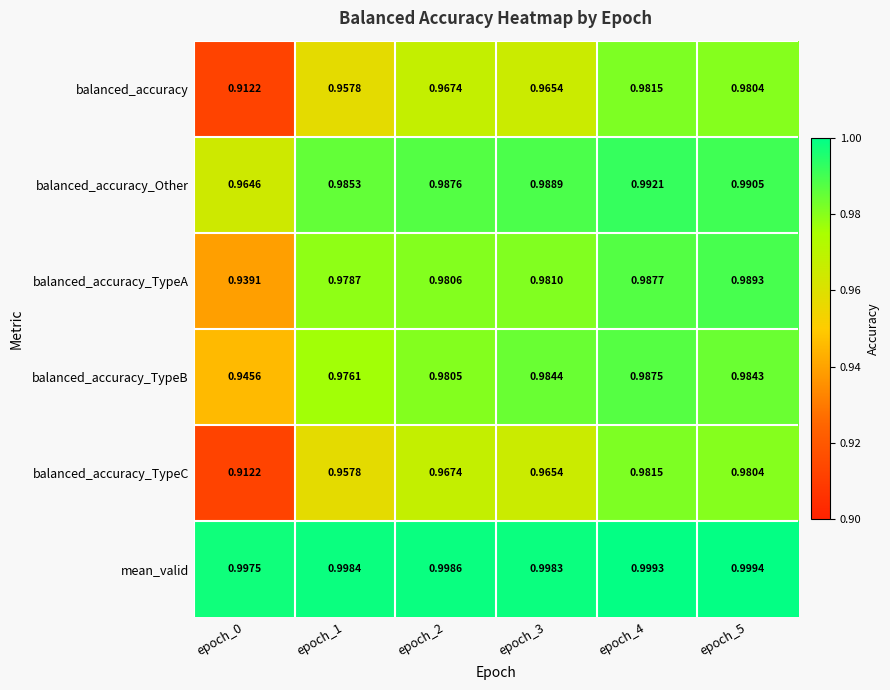

Which series has the largest total across all categories?

mean_valid